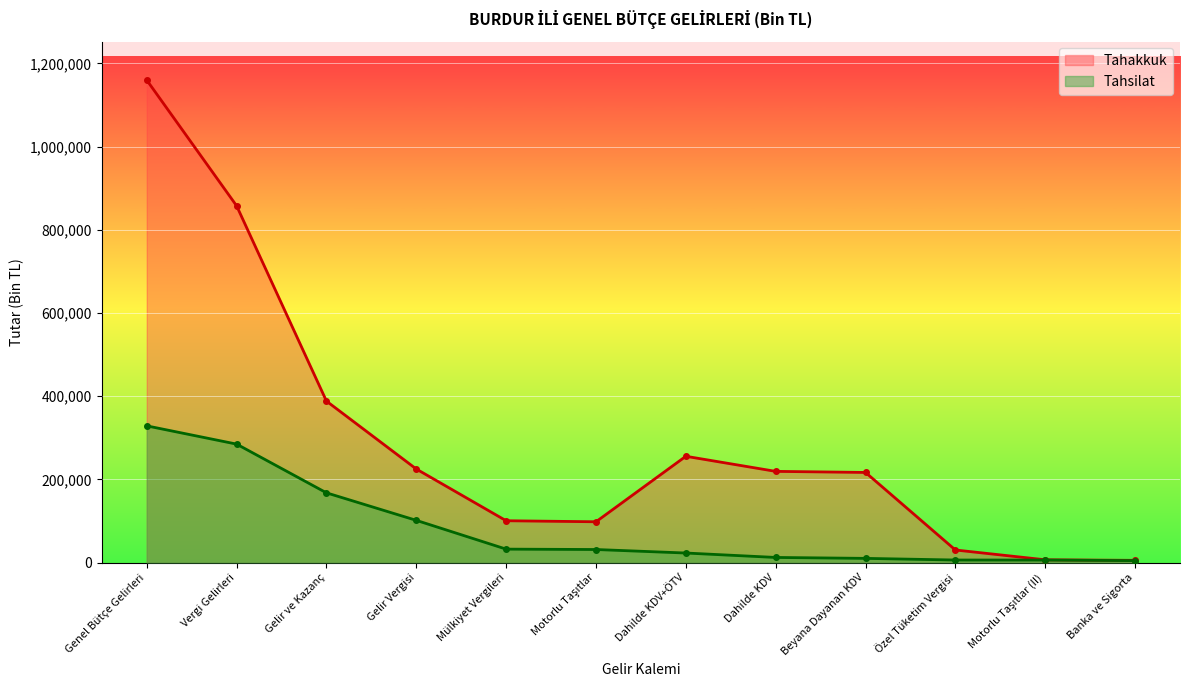

True or false: Tahakkuk and Tahsilat cross at least once.

False